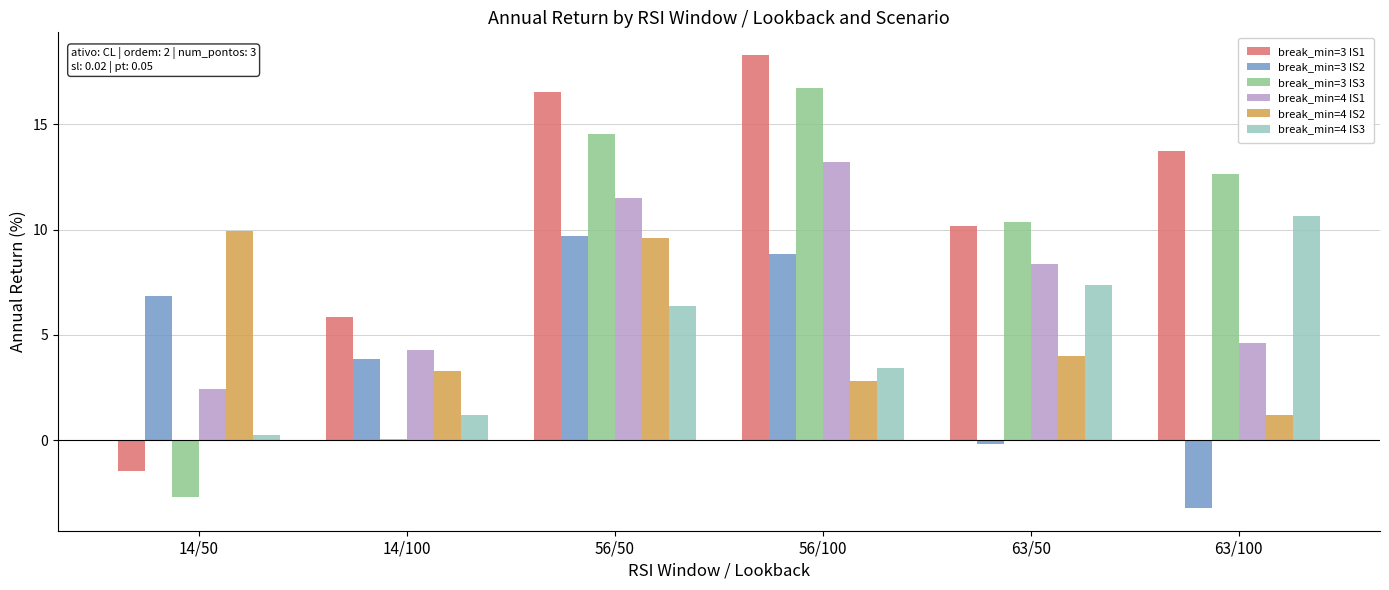

Which category has the highest value across all series?

56/100